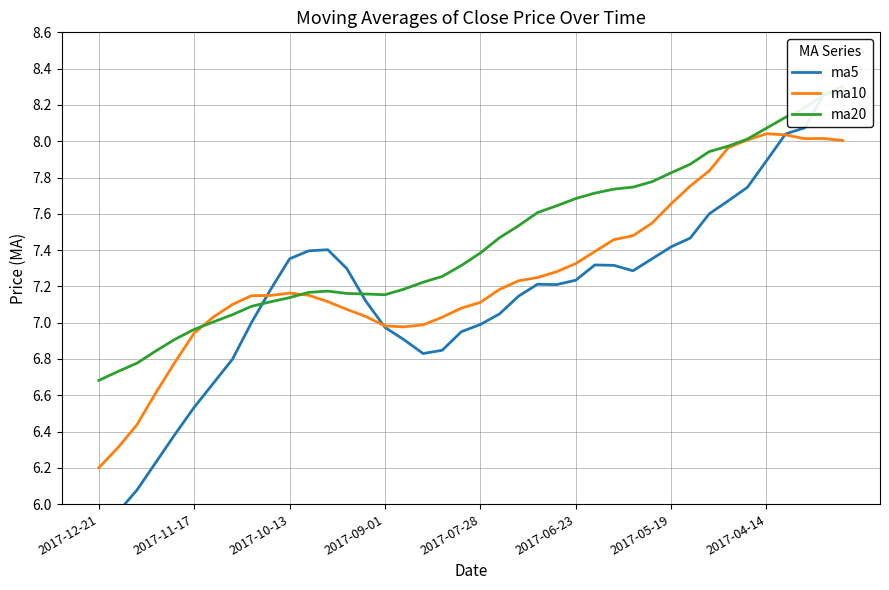

How many lines are shown in the chart?

3